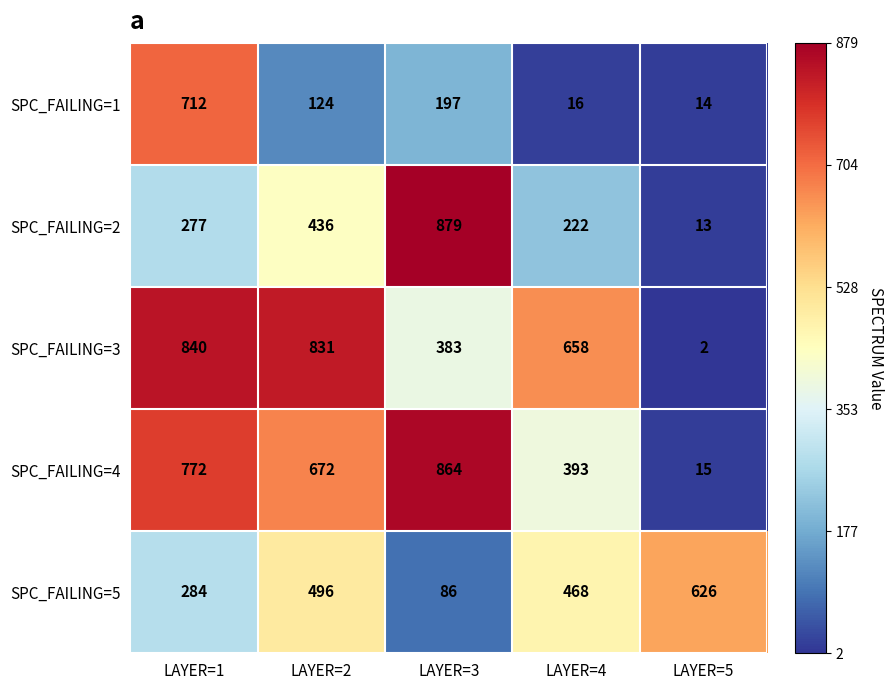

How many data points in SPC_FAILING=1 are less than 124?

2